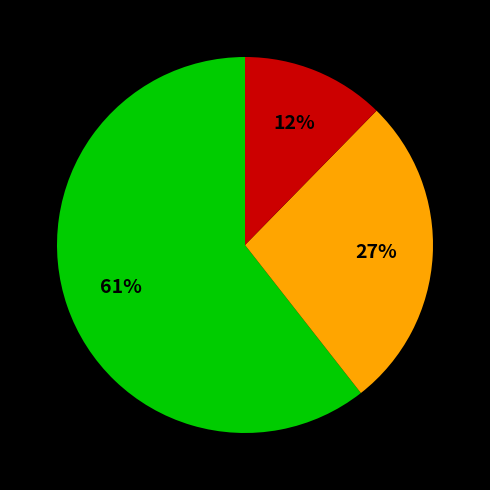

Does any single category account for the majority?

Yes